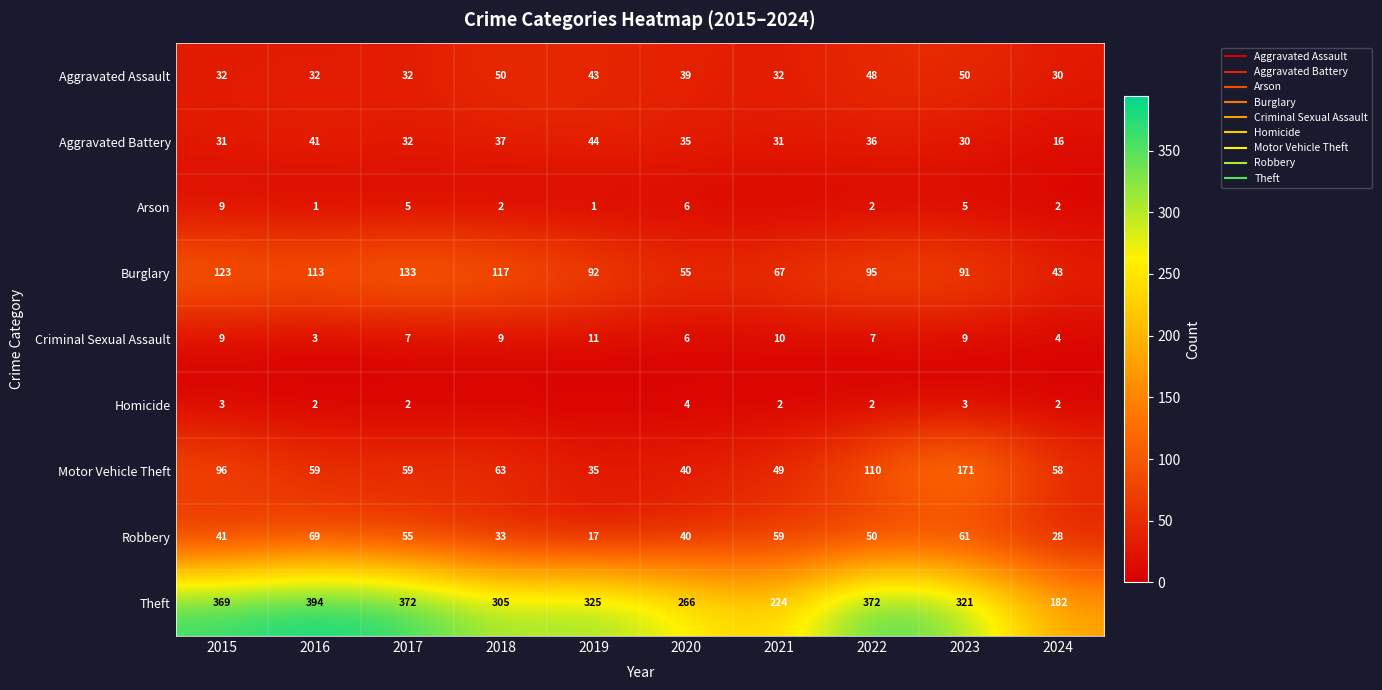

At which label does Motor Vehicle Theft first exceed 59?

2015